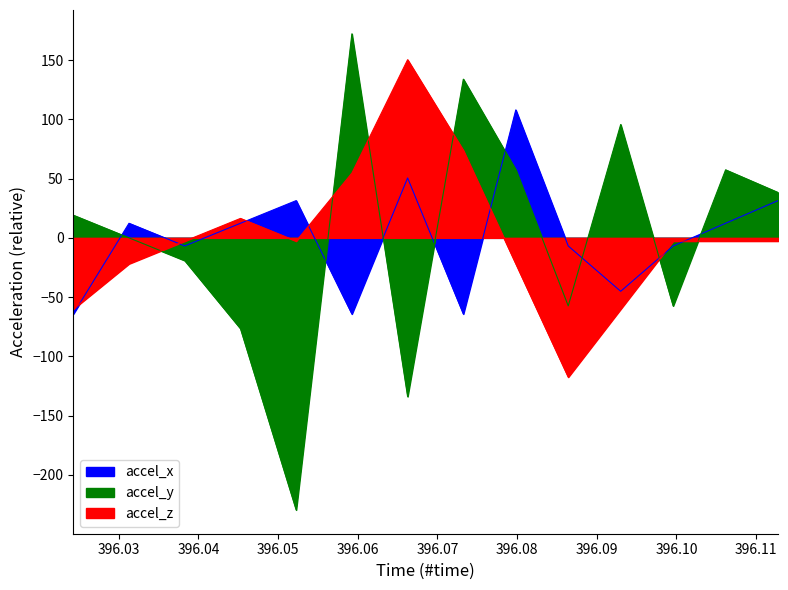

At which label is accel_z closest to 16?

396.045287